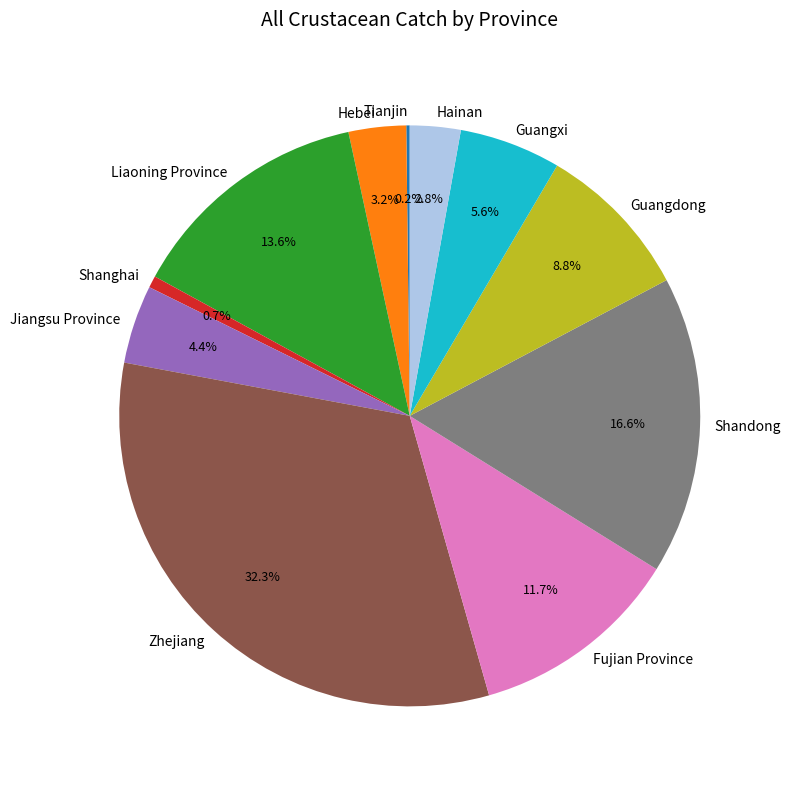

Is Jiangsu Province the majority of the pie?

No